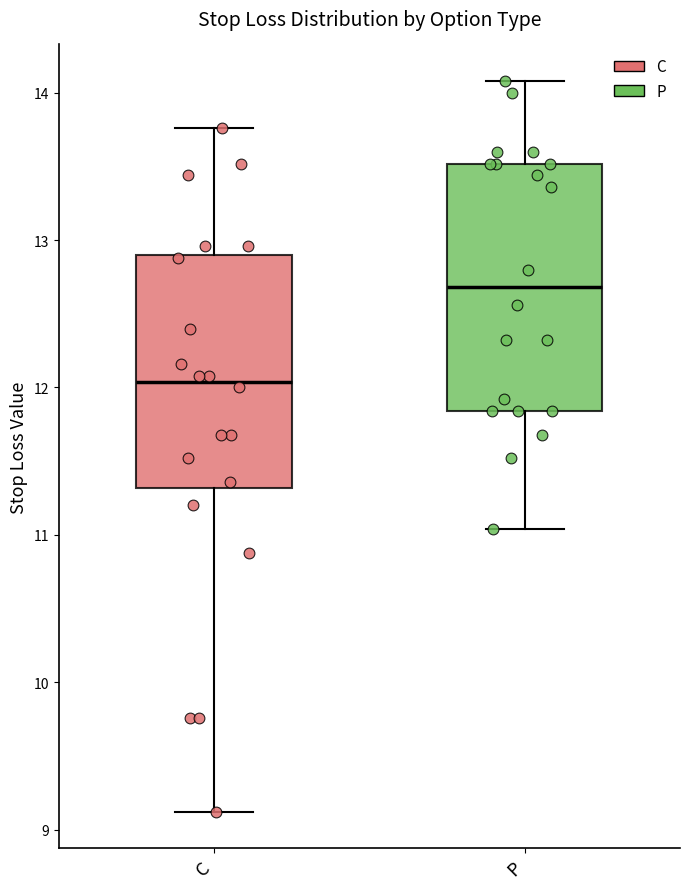

Reading left to right, read every box against the y-axis: the position of its median line, the range the box covers, and the ends of its whiskers. The values are not printed on the chart, so give them approximately, as read against the axis.

C: median 12.0, box 11.3 to 12.9, whiskers 9.1 to 13.8
P: median 12.7, box 11.8 to 13.5, whiskers 11.0 to 14.1